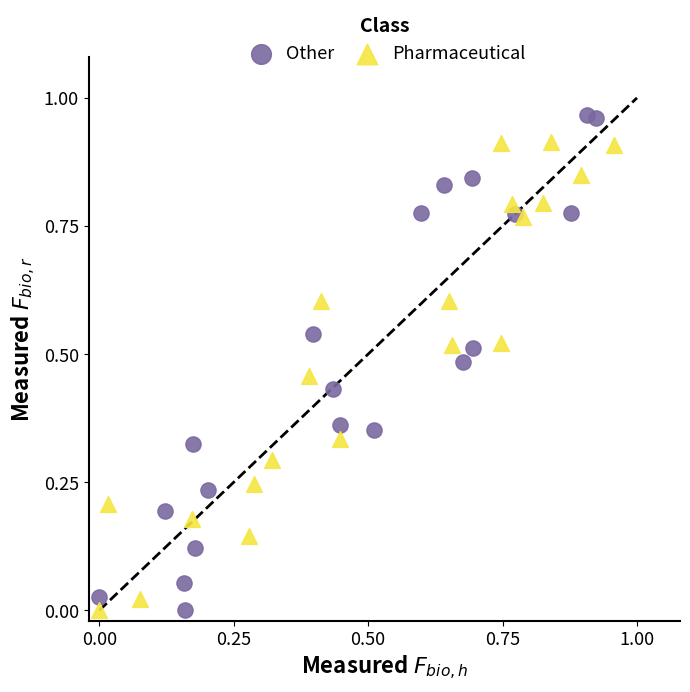

Which series has the largest Y range (max minus min)?

Other